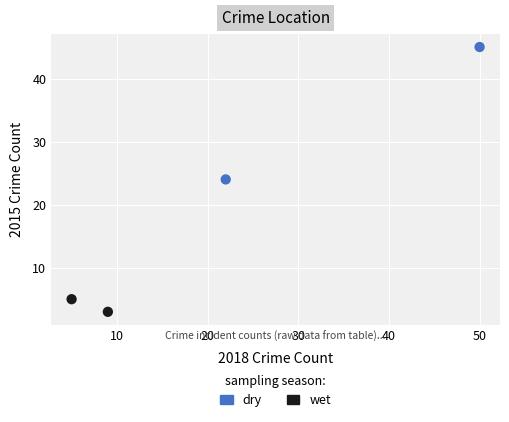

What are all the series names shown in the legend?

dry, wet